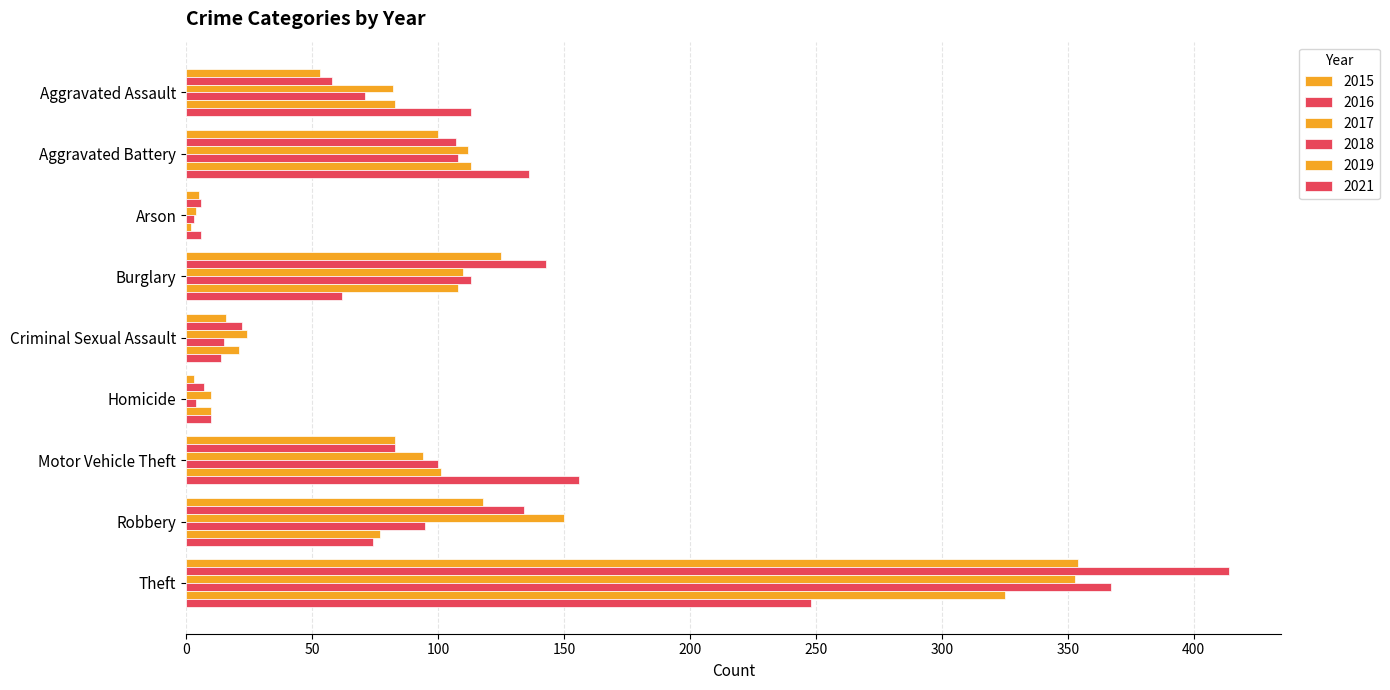

How many data points in 2015 are less than 83?

4